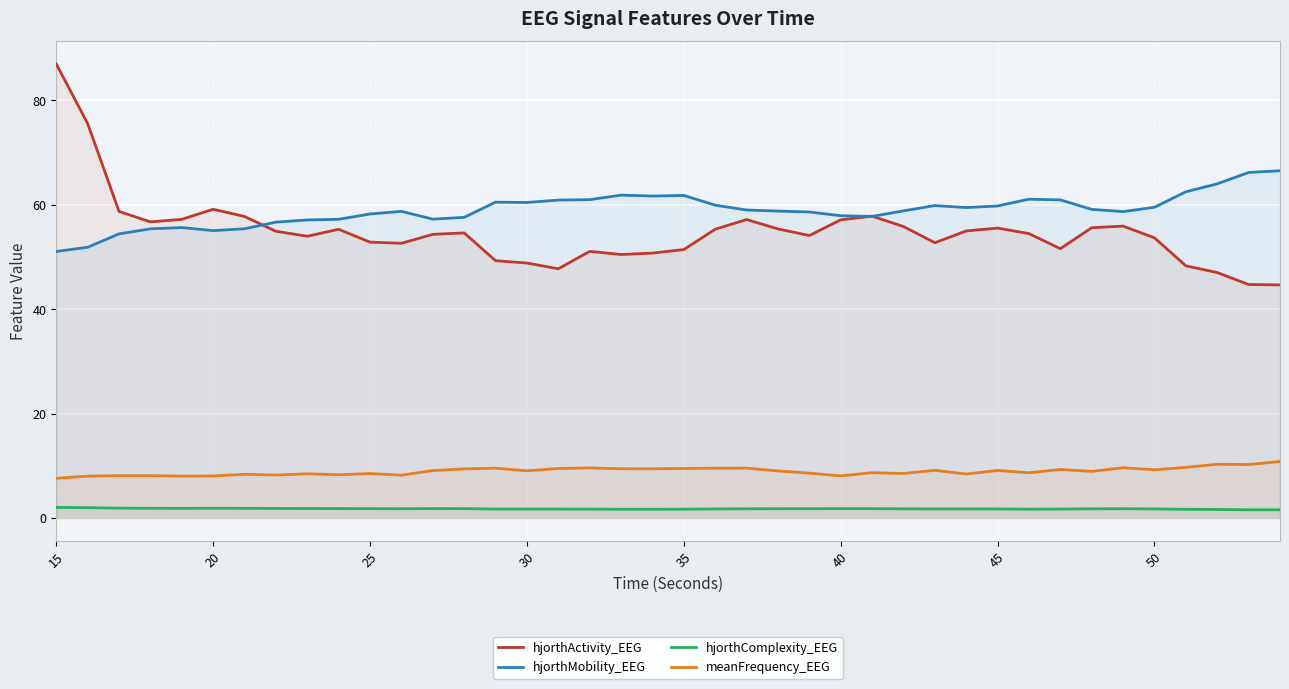

At which category is the sum across all series the highest?

15